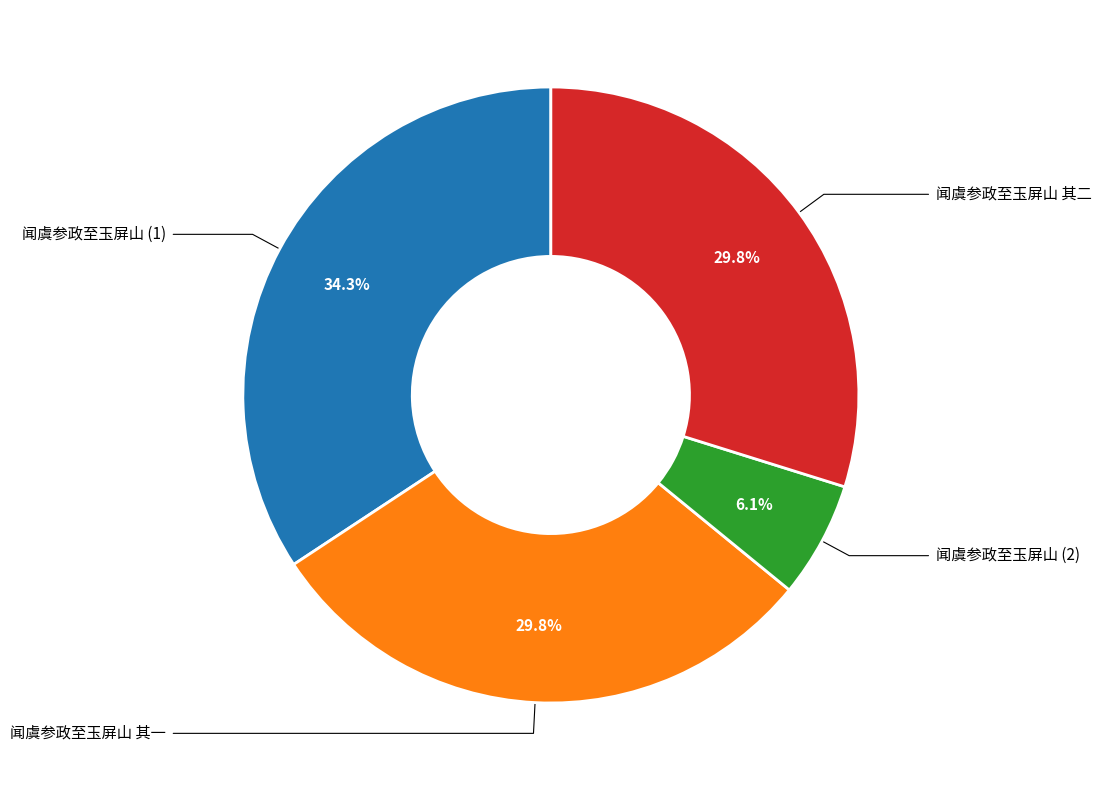

Is there any slice that represents more than half of the pie?

No